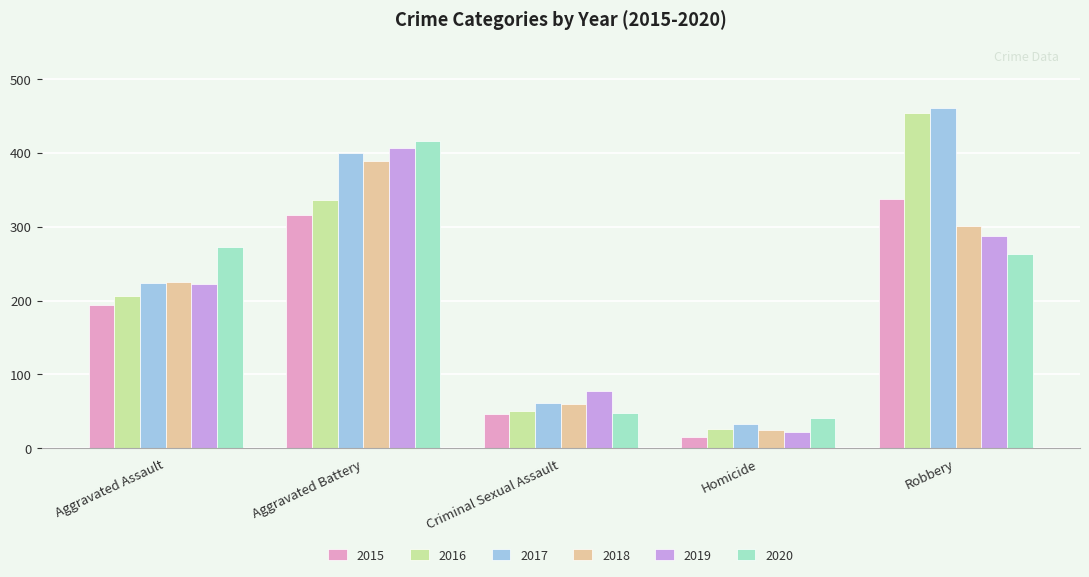

Count the number of categories in the chart.

5